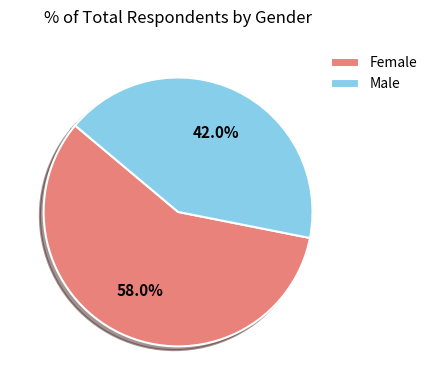

Between Female and Male, which is larger?

Female